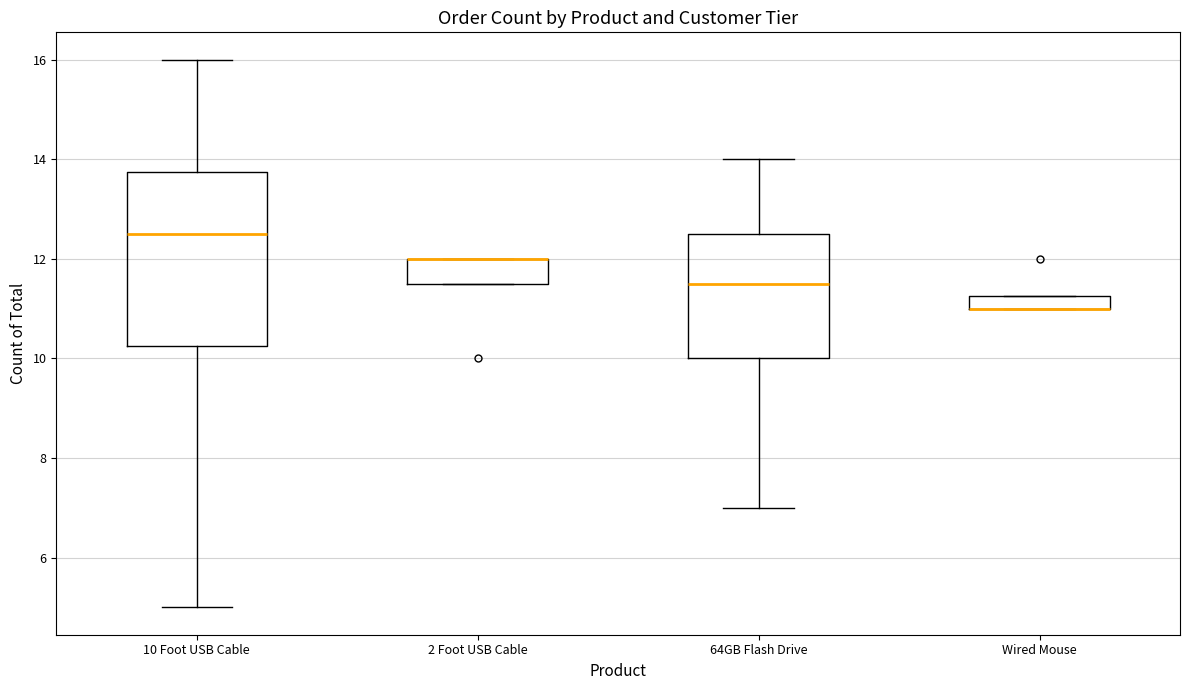

Which box is the tallest, from its lower edge to its upper edge?

10 Foot USB Cable